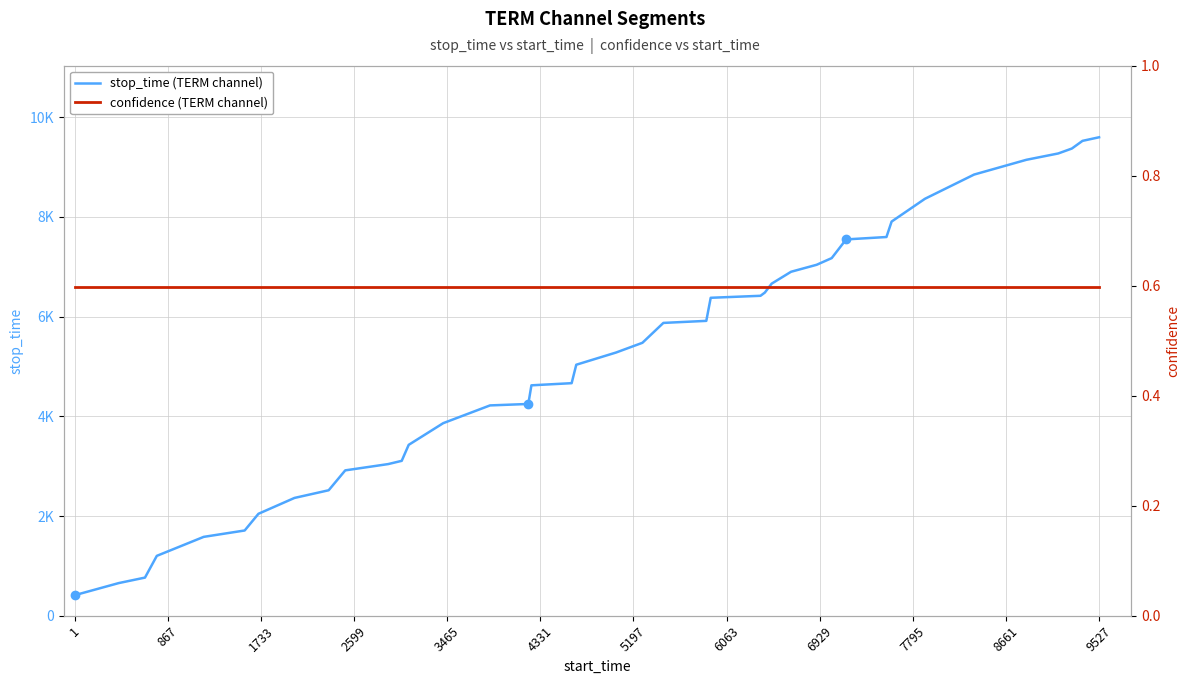

How many data points does each series have?

40